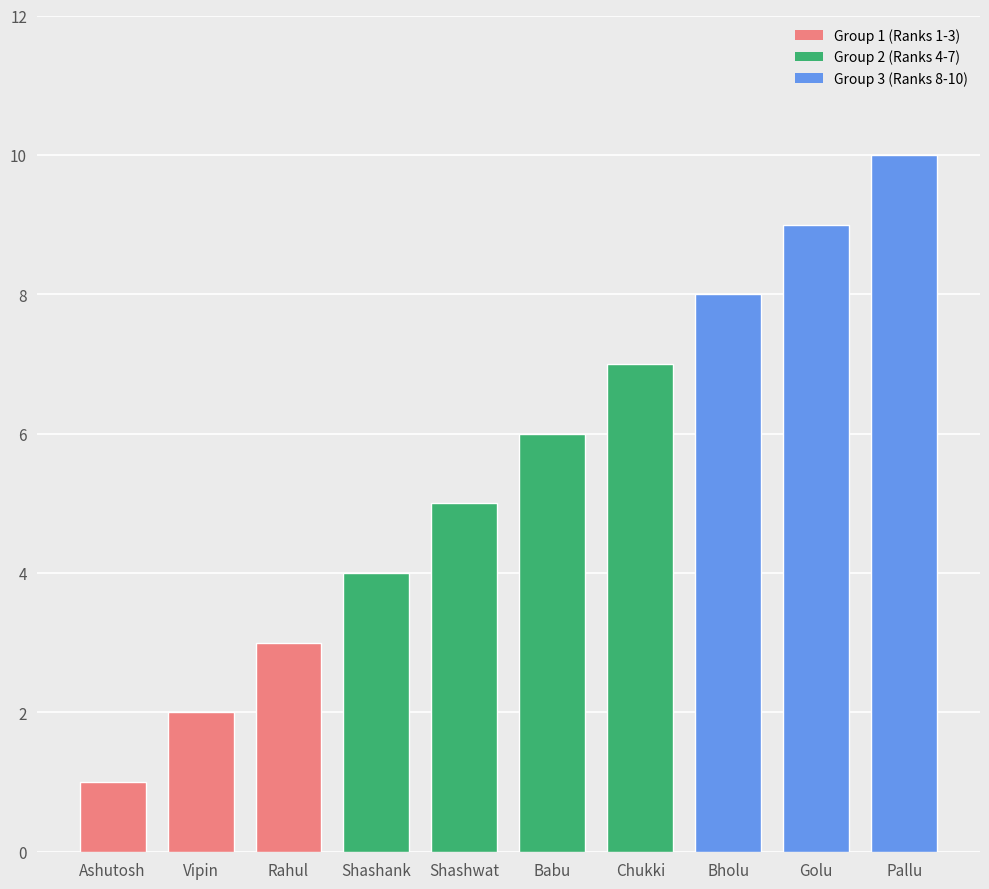

What is the average value?

6